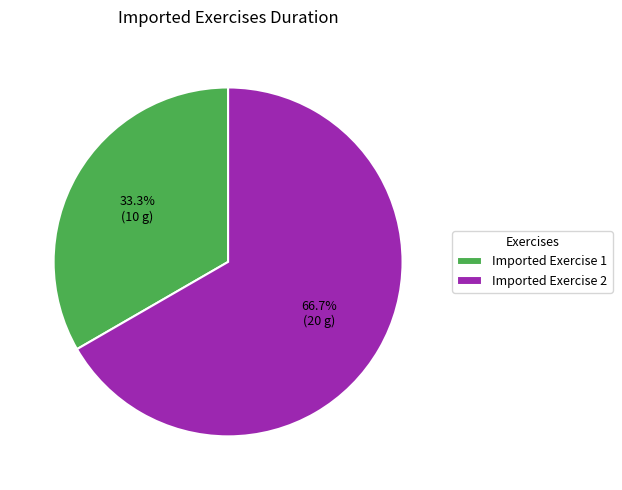

Count the number of slices in the pie.

2